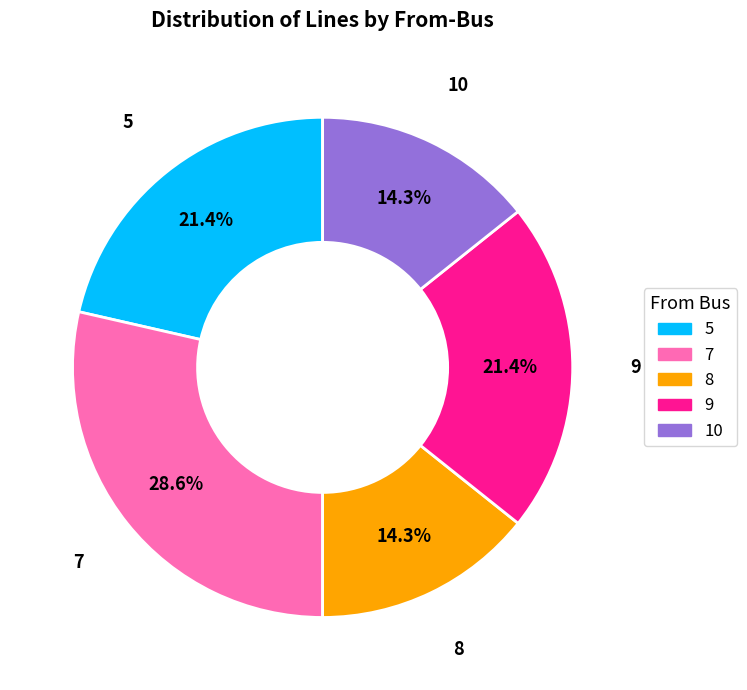

How many segments does this pie chart have?

5